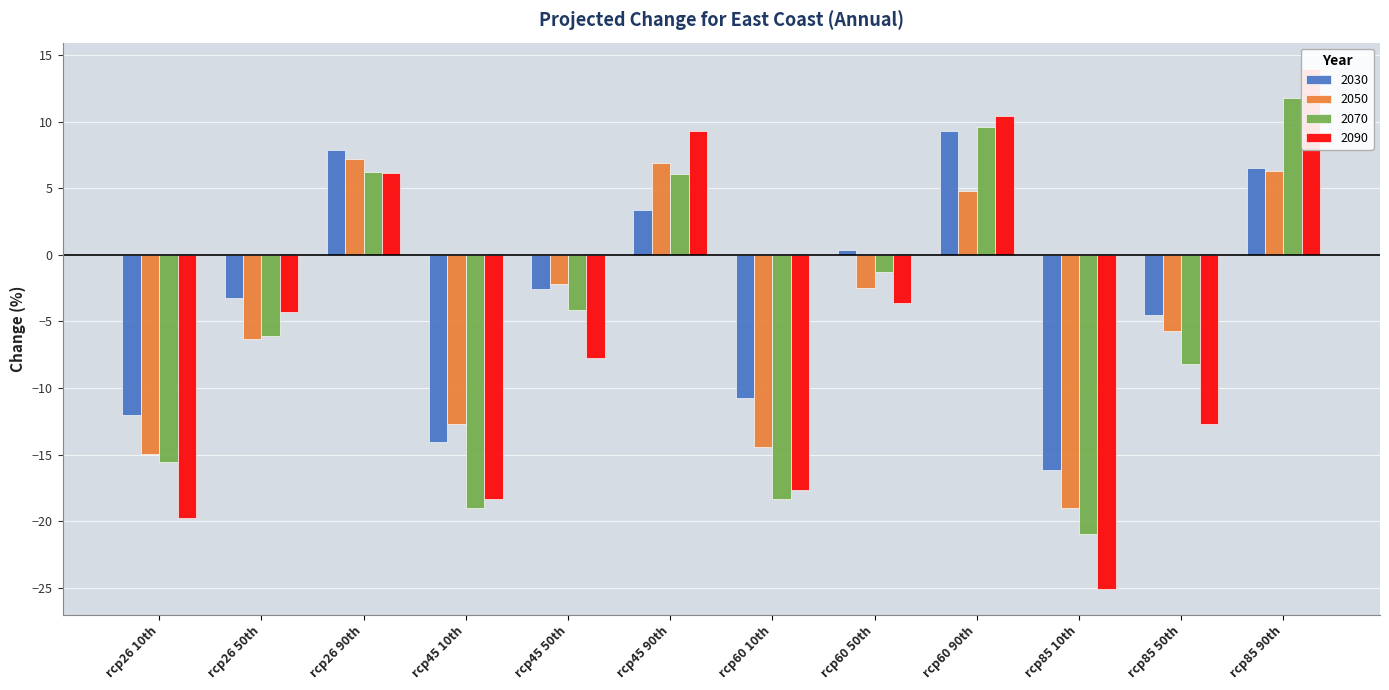

What is the label of the 2nd bar from the left?

rcp26 50th